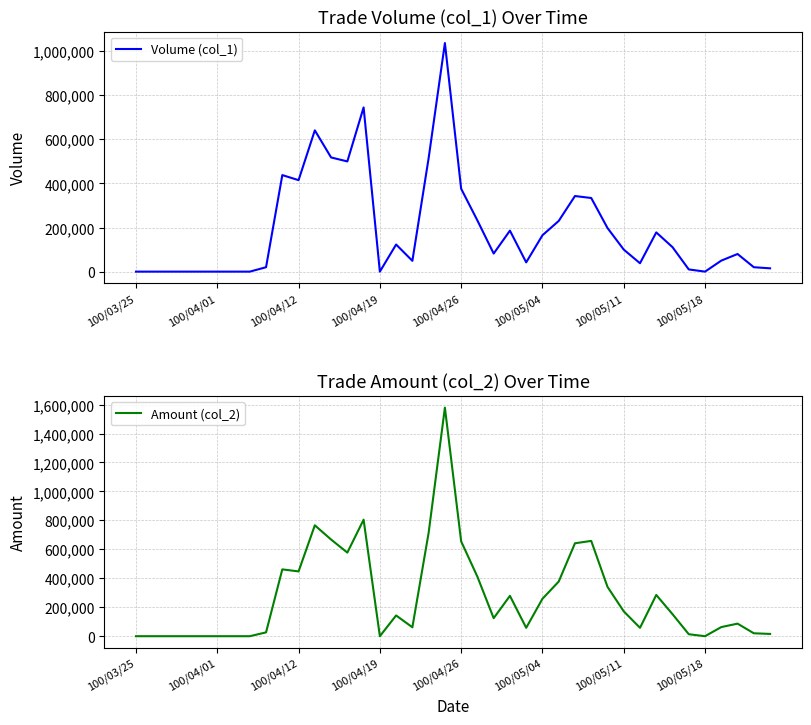

True or false: Amount (col_2) and Volume (col_1) cross at least once.

False